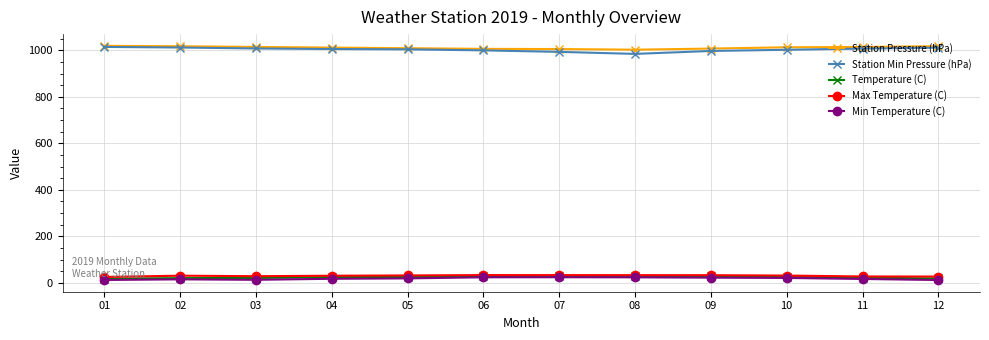

Is this an area chart (filled region under the line)?

No